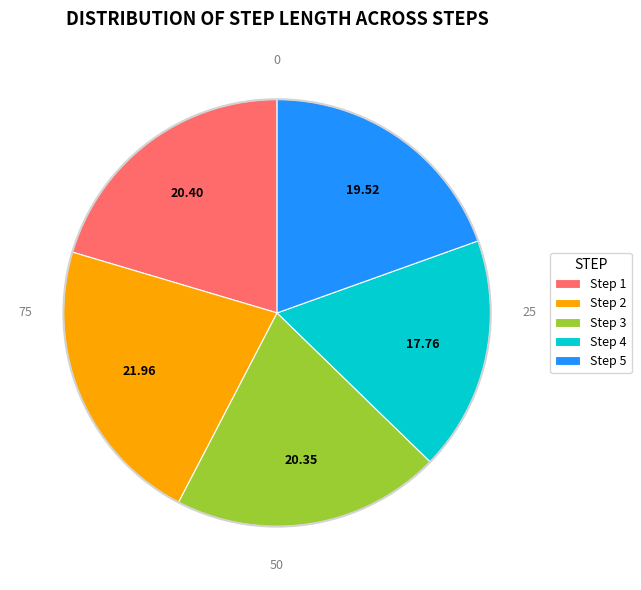

Combined, do Step 5 and Step 2 account for over 50%?

No